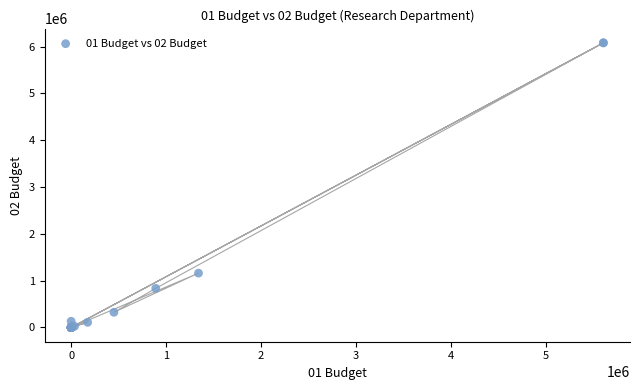

What Y value in the scatter plot is closest to 3039921?

1160634.7